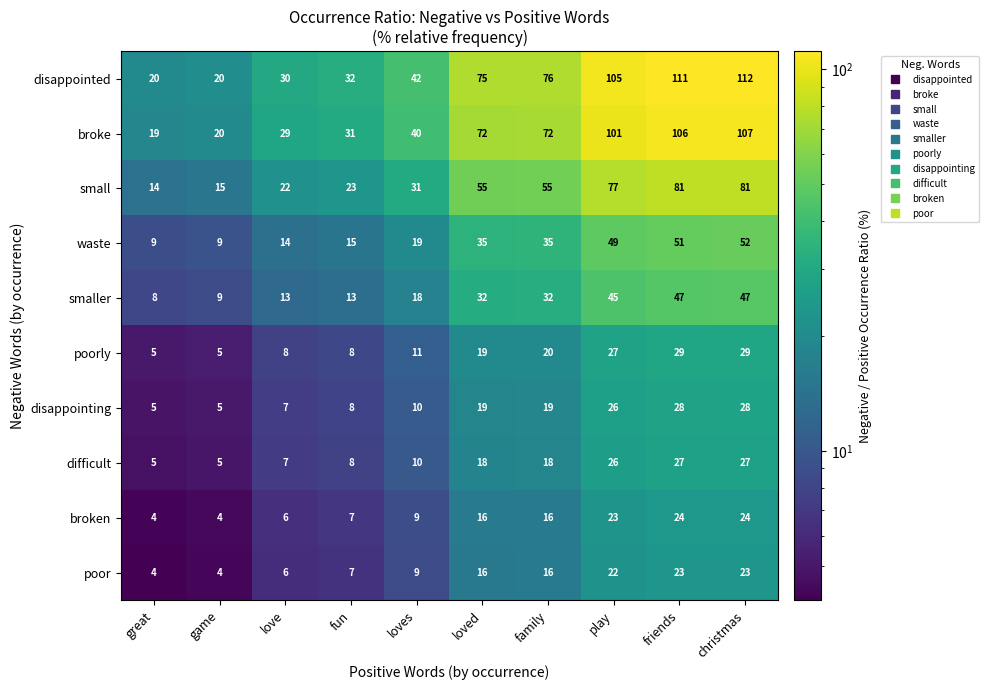

What is the smallest value displayed?

4